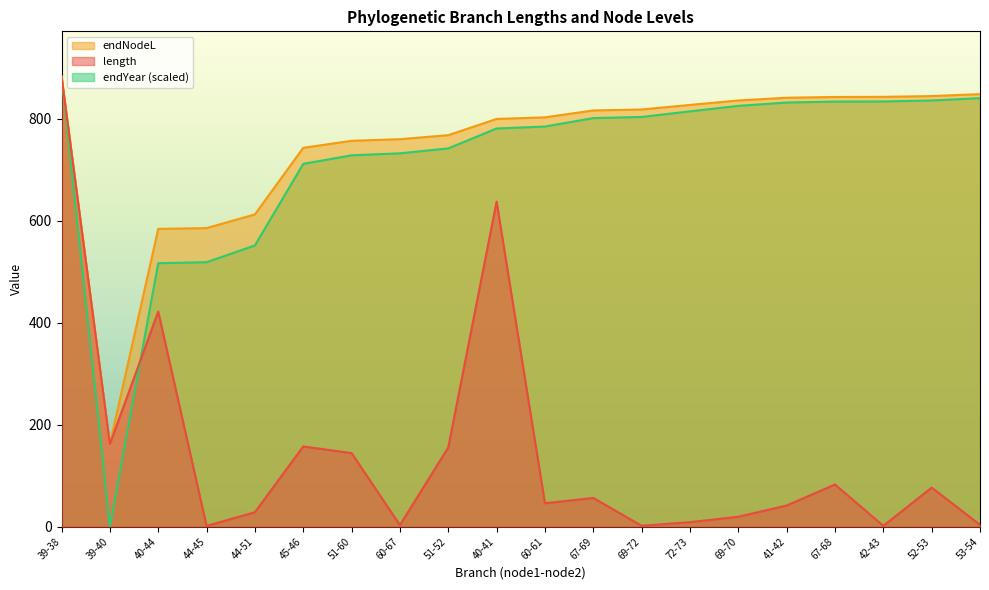

Reading left to right, list all the values displayed in this chart.

length: 883.5	162.2	422.1	1.6	28.4	157.5	144.4	3.1	155.5	637.8	46.0	56.5	1.8	9.0	19.6	41.6	82.8	1.7	76.7	3.8
endNodeL: 883.5	162.2	584.2	585.8	612.6	743.3	757.1	760.2	768.1	800.0	803.1	816.6	818.5	827.5	836.2	841.6	843.0	843.3	844.8	848.6
endYear: 883.5	0.0	516.9	518.9	551.7	711.8	728.6	732.5	742.2	781.2	785.0	801.6	803.9	814.8	825.6	832.2	834.0	834.2	836.2	840.8